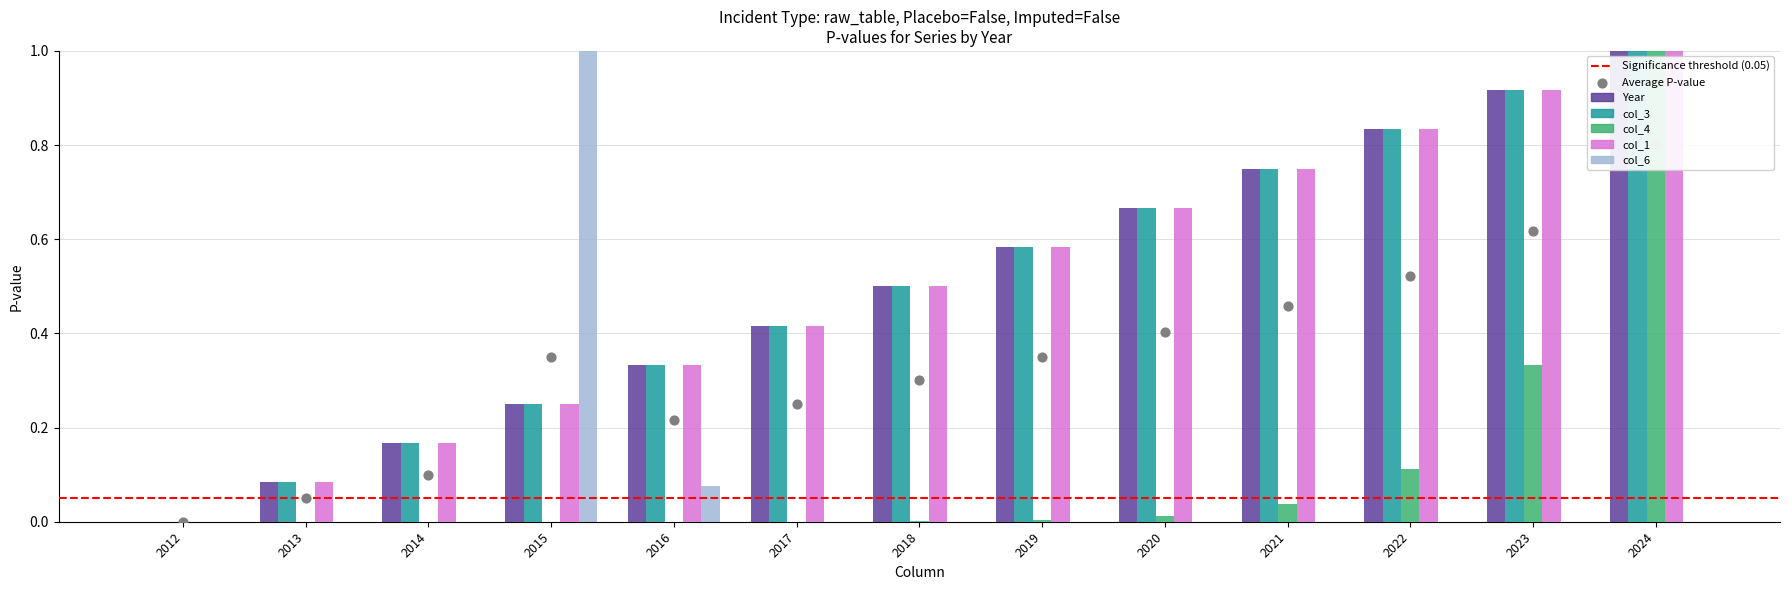

What are all the series names shown in the legend?

Year, col_3, col_4, col_1, col_6